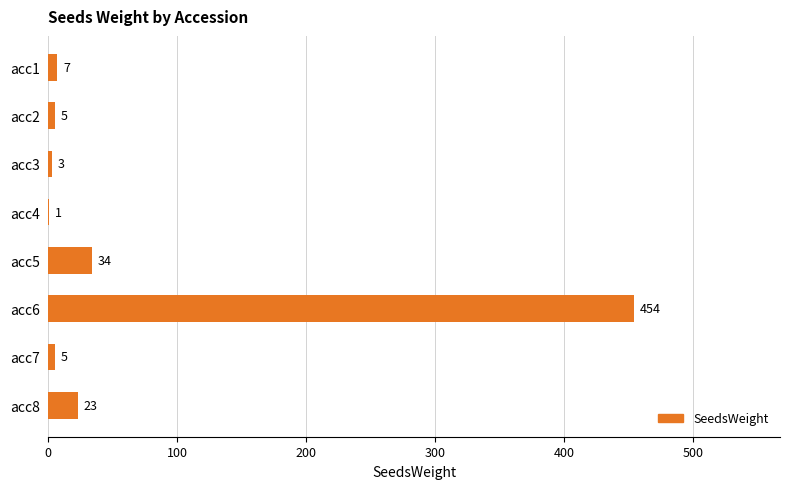

What is the sum of all values?

532